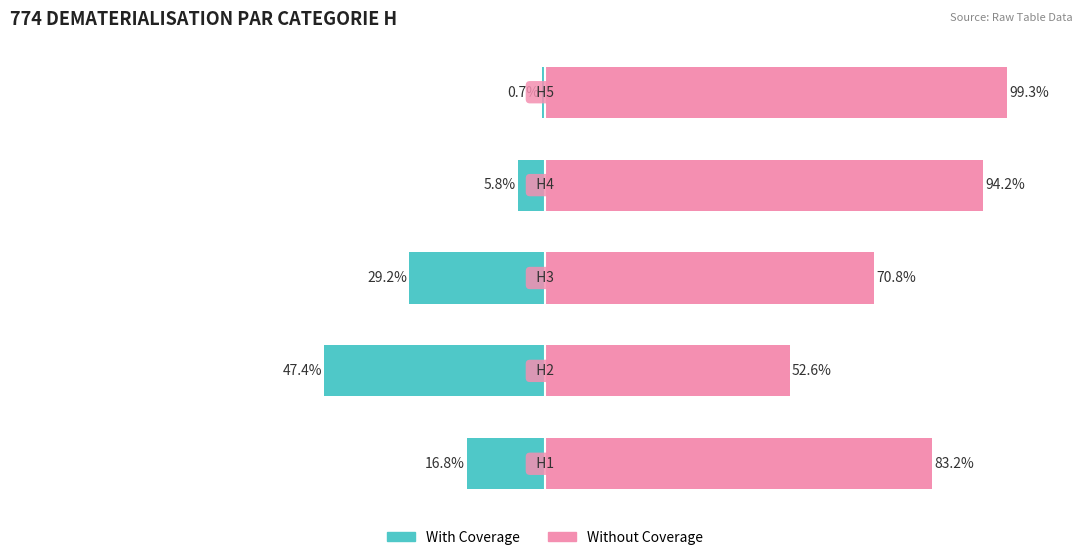

Rank the series by their average value, from lowest to highest.

With Coverage, Without Coverage